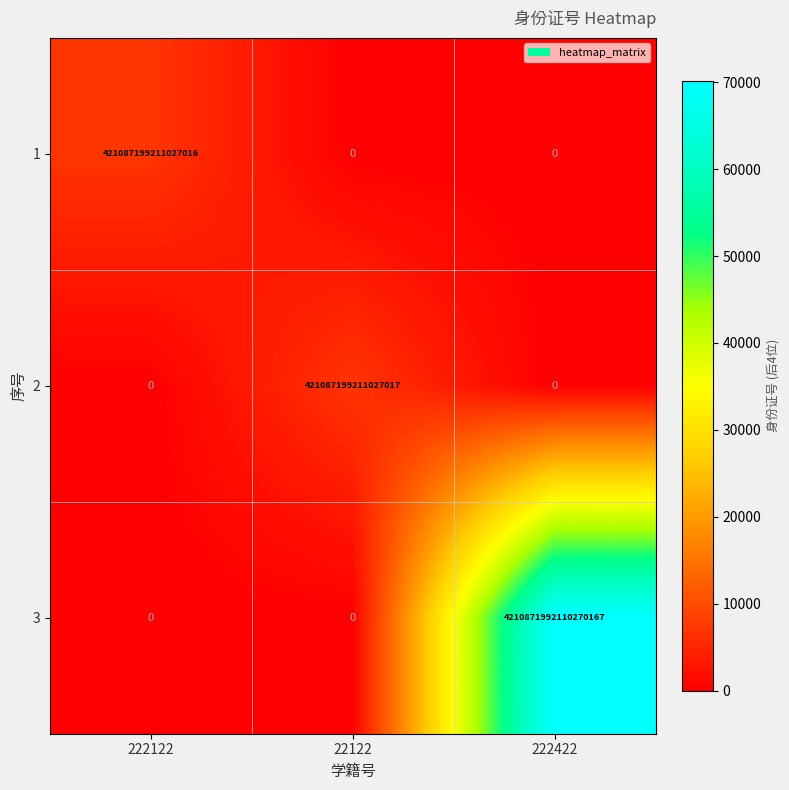

The value of 1 at 222422 is 0. True or false?

True